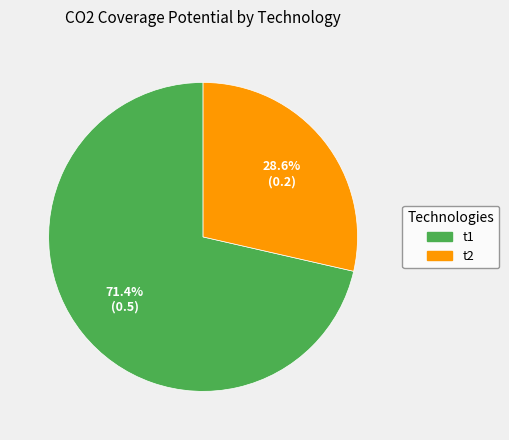

True or false: t1 accounts for 71% of the total.

True